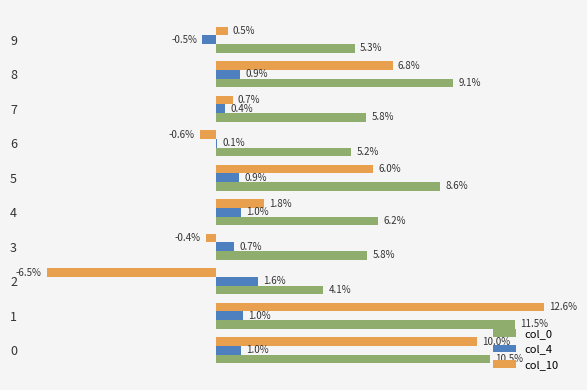

What are all the series names shown in the legend?

col_0, col_4, col_10